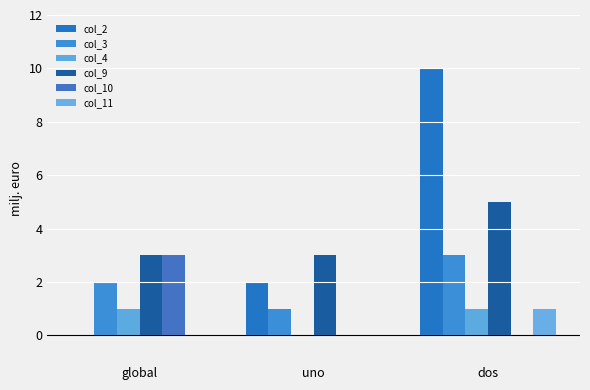

Reading left to right, extract all data points from this chart.

col_2: global=0	uno=2	dos=10
col_3: global=2	uno=1	dos=3
col_4: global=1	uno=0	dos=1
col_9: global=3	uno=3	dos=5
col_10: global=3	uno=0	dos=0
col_11: global=0	uno=0	dos=1